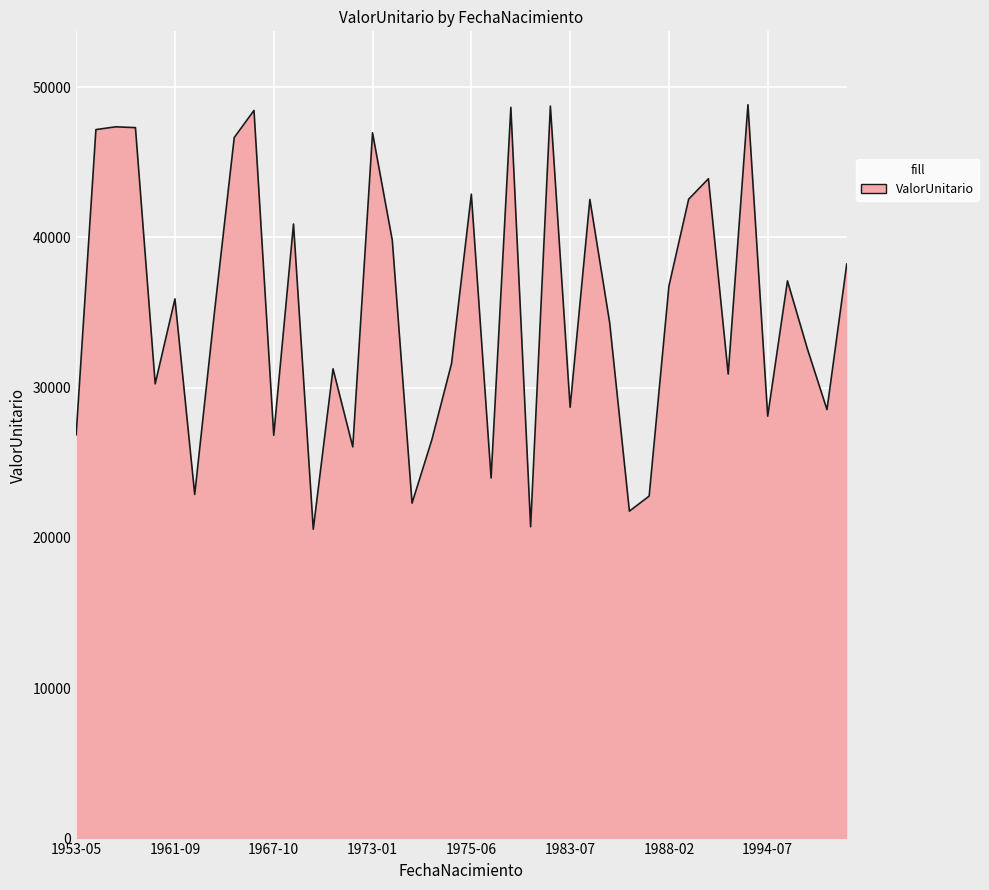

What is the minimum value shown in the chart?

20581.0